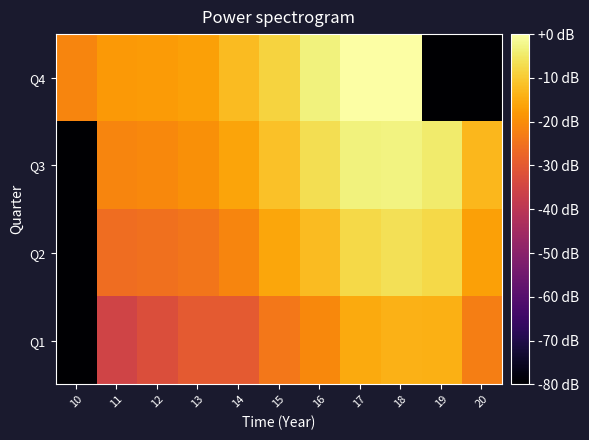

Count the number of categories in the chart.

11